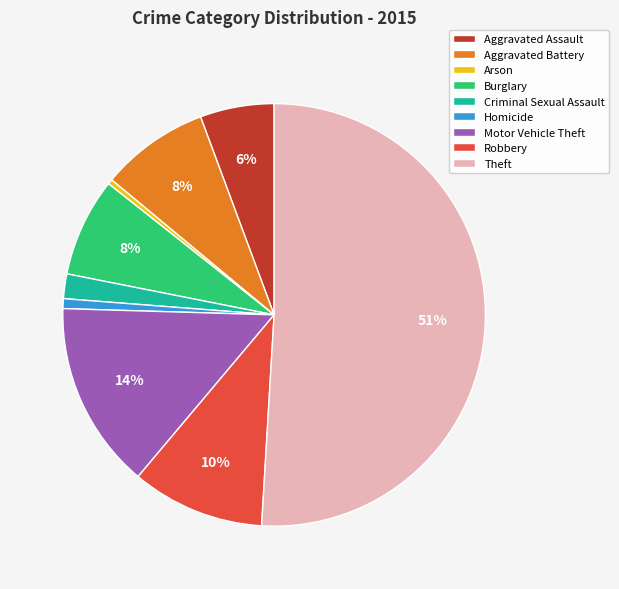

Which has a higher value, Motor Vehicle Theft or Theft?

Theft